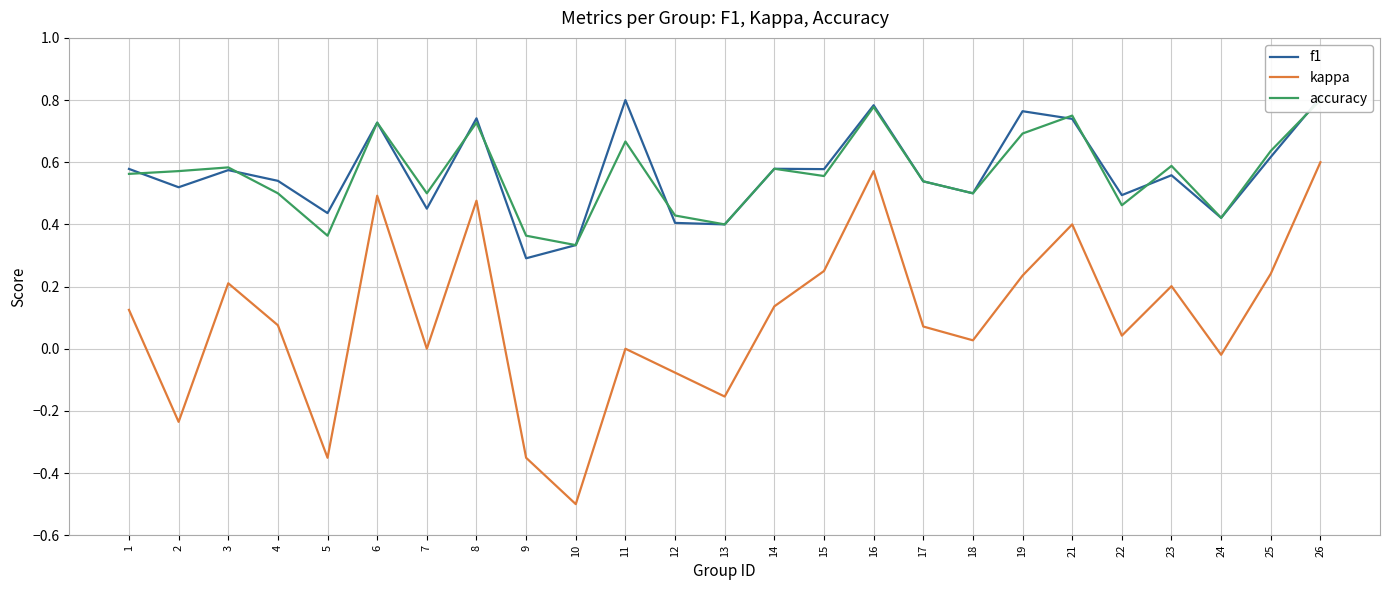

Between 3 and 18, which series saw the biggest shift?

kappa